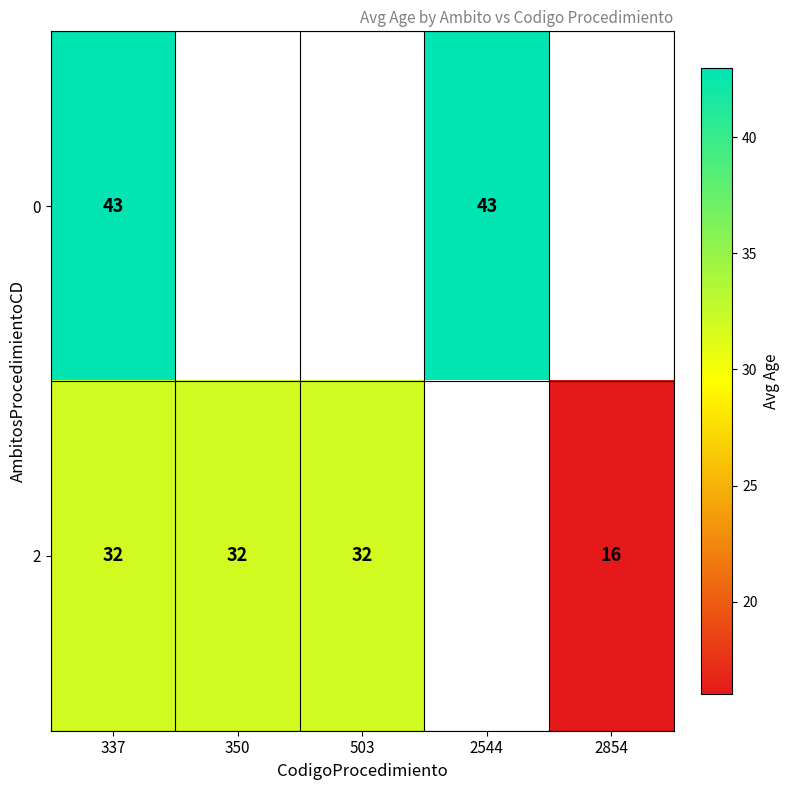

At 337, list the series in order from smallest to largest.

2, 0